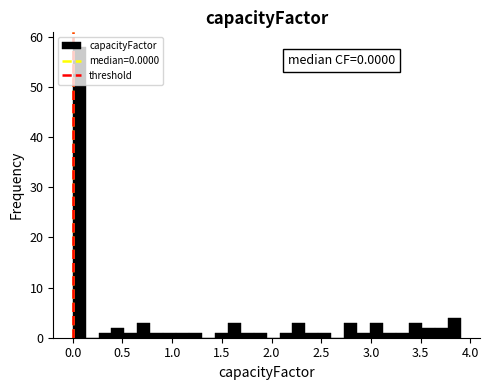

Around what value on the x-axis is the tallest bar? Give the approximate position of its centre, as read against the axis.

0.05